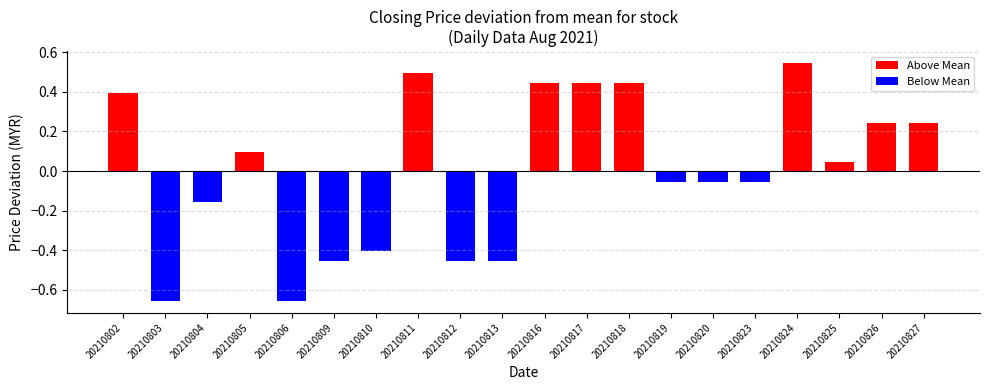

Are the bars grouped side by side (vs. stacked)?

No